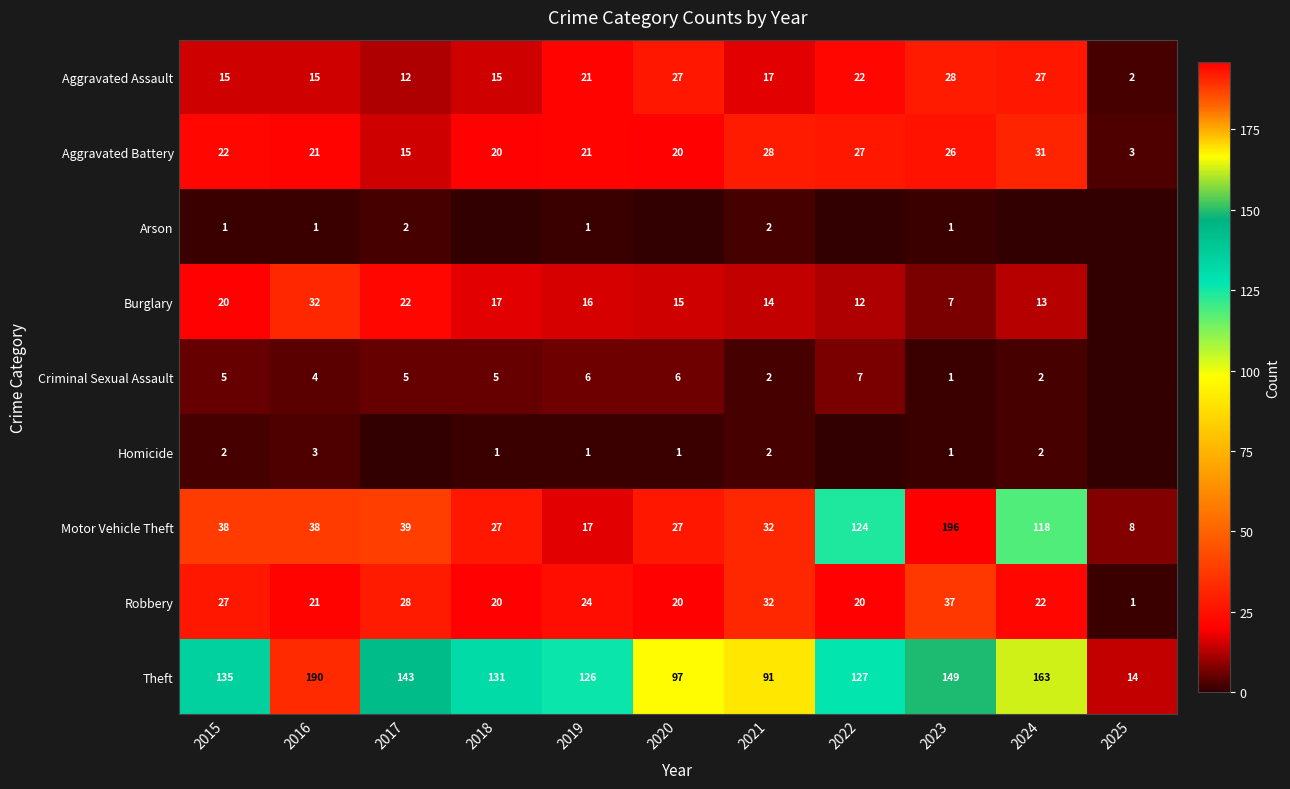

At how many categories does at least one series exceed 109?

8